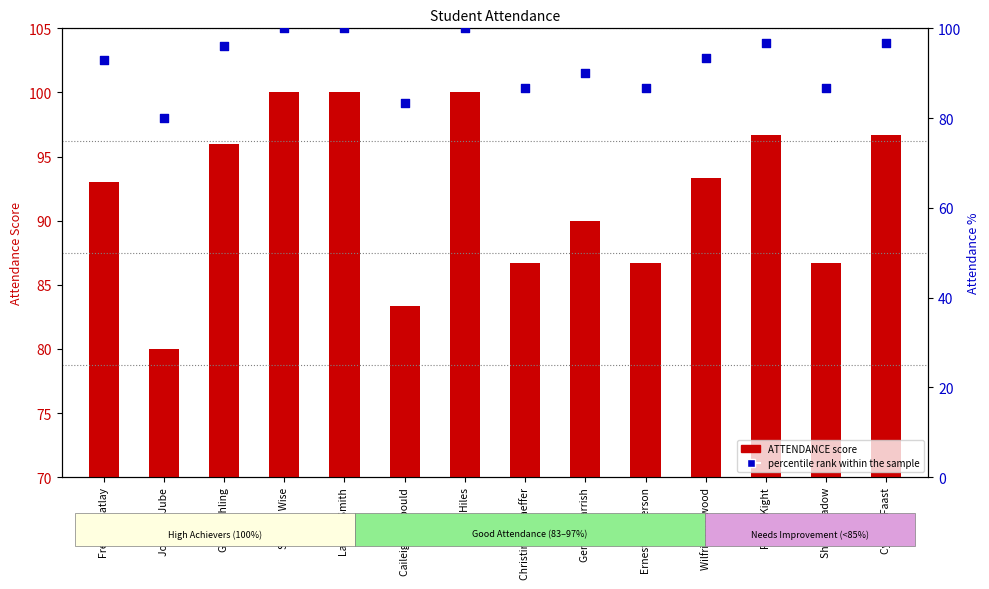

What are all the series names shown in the legend?

ATTENDANCE, percentile rank within the sample